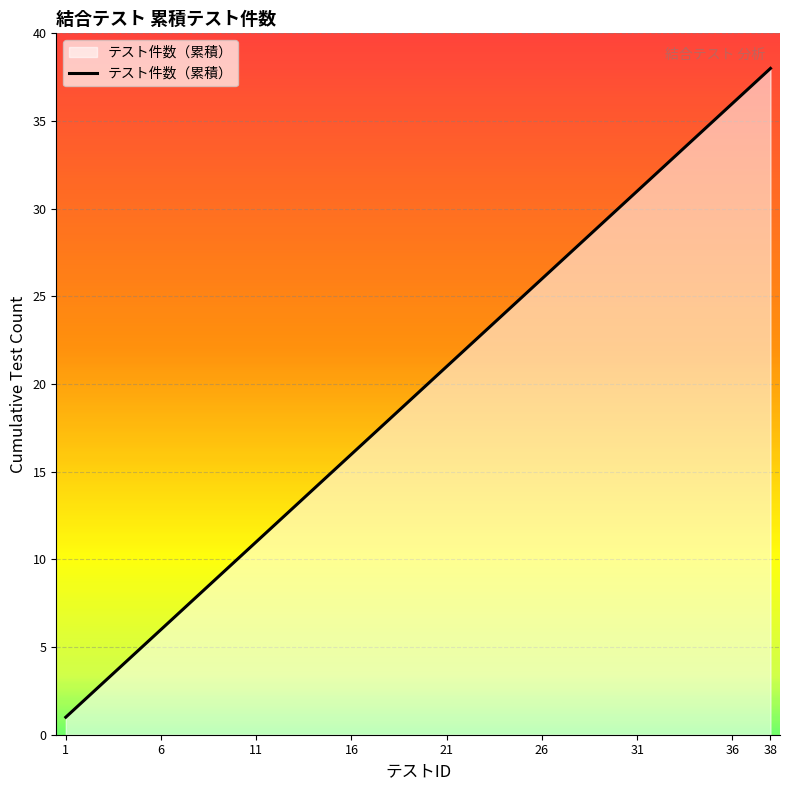

Does the chart display data point markers on the line(s)?

No